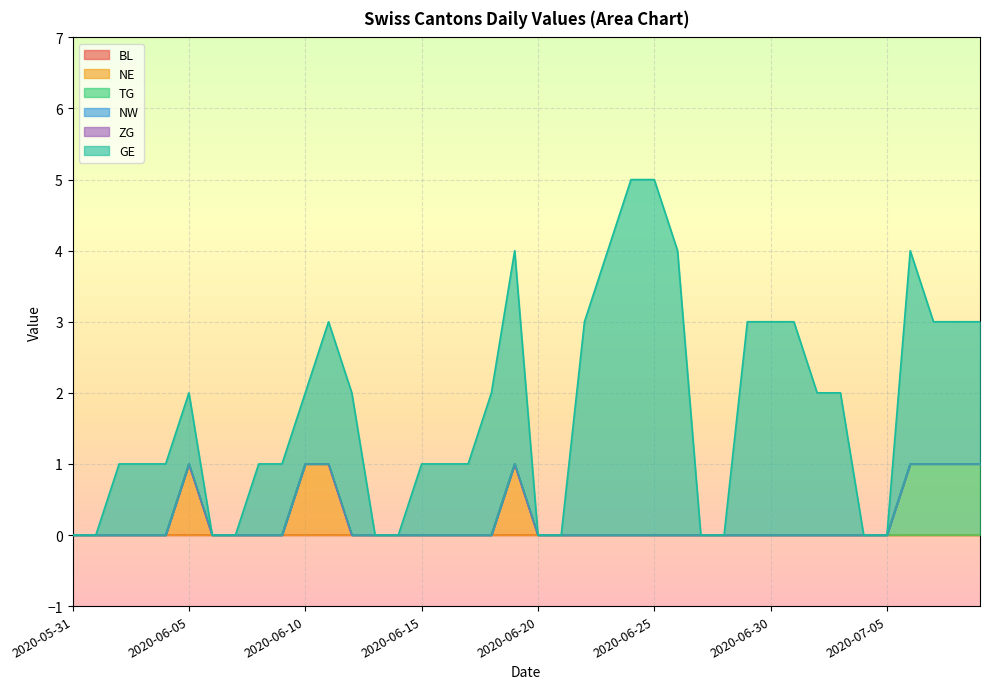

Which series changed the most between 2020-06-24 and 2020-07-06?

GE